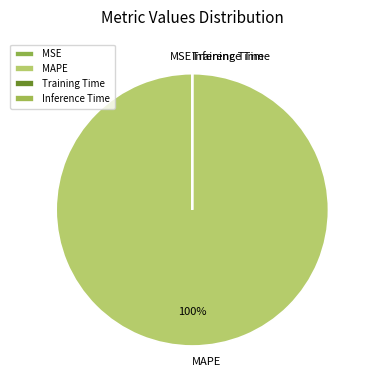

Which slice is the largest?

MAPE